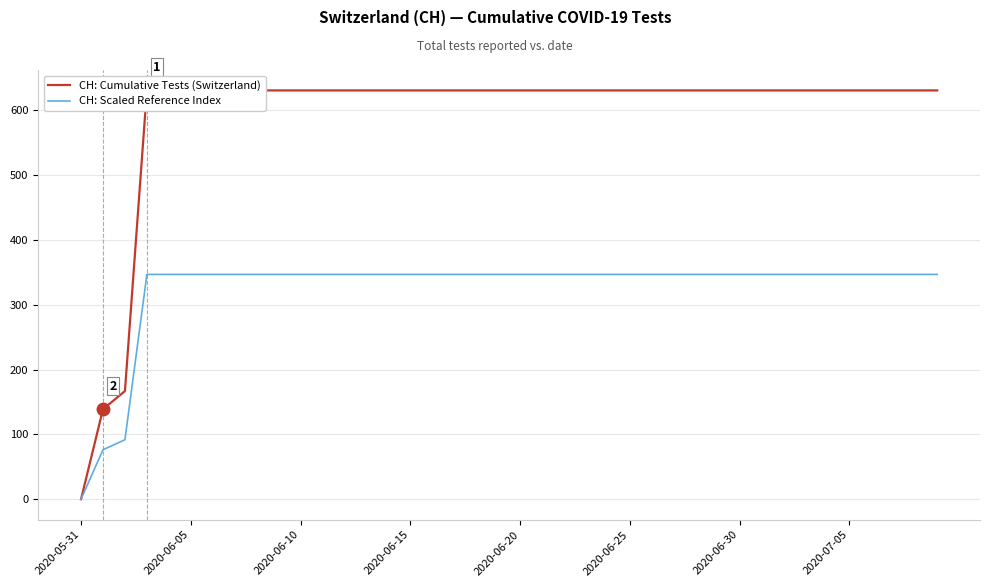

What is the value of the CH: Scaled Reference Index point at the 4th from the left?

347.1